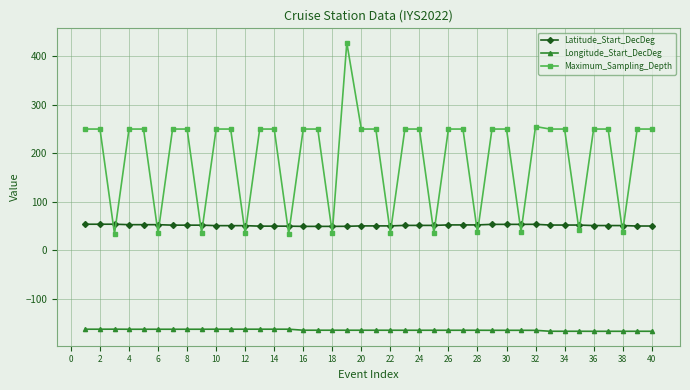

What is the value of the Latitude_Start_DecDeg point at the 7th from the left?

51.7